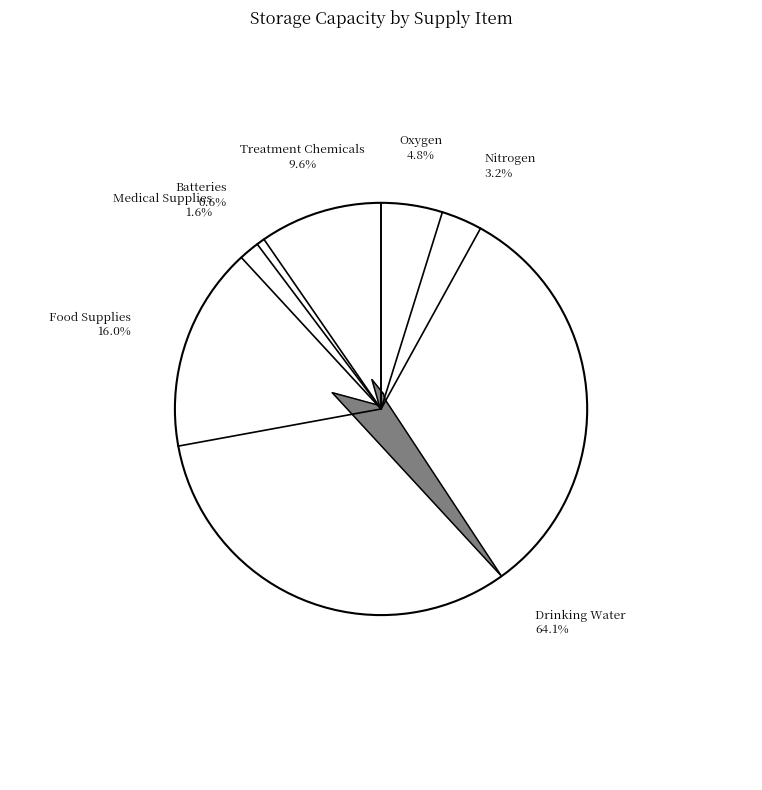

Is the sum of Treatment Chemicals and Nitrogen greater than half?

No